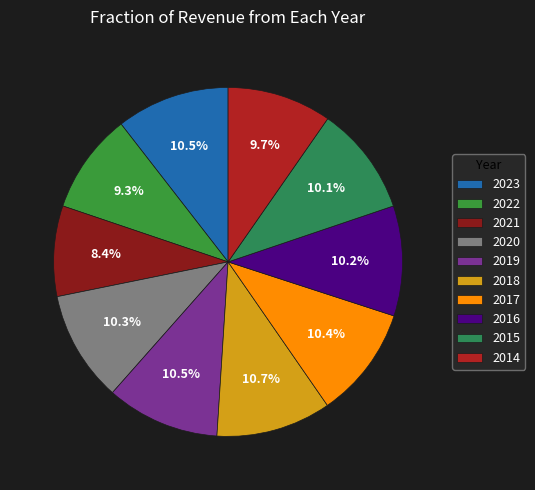

True or false: 2019 accounts for 11% of the total.

True